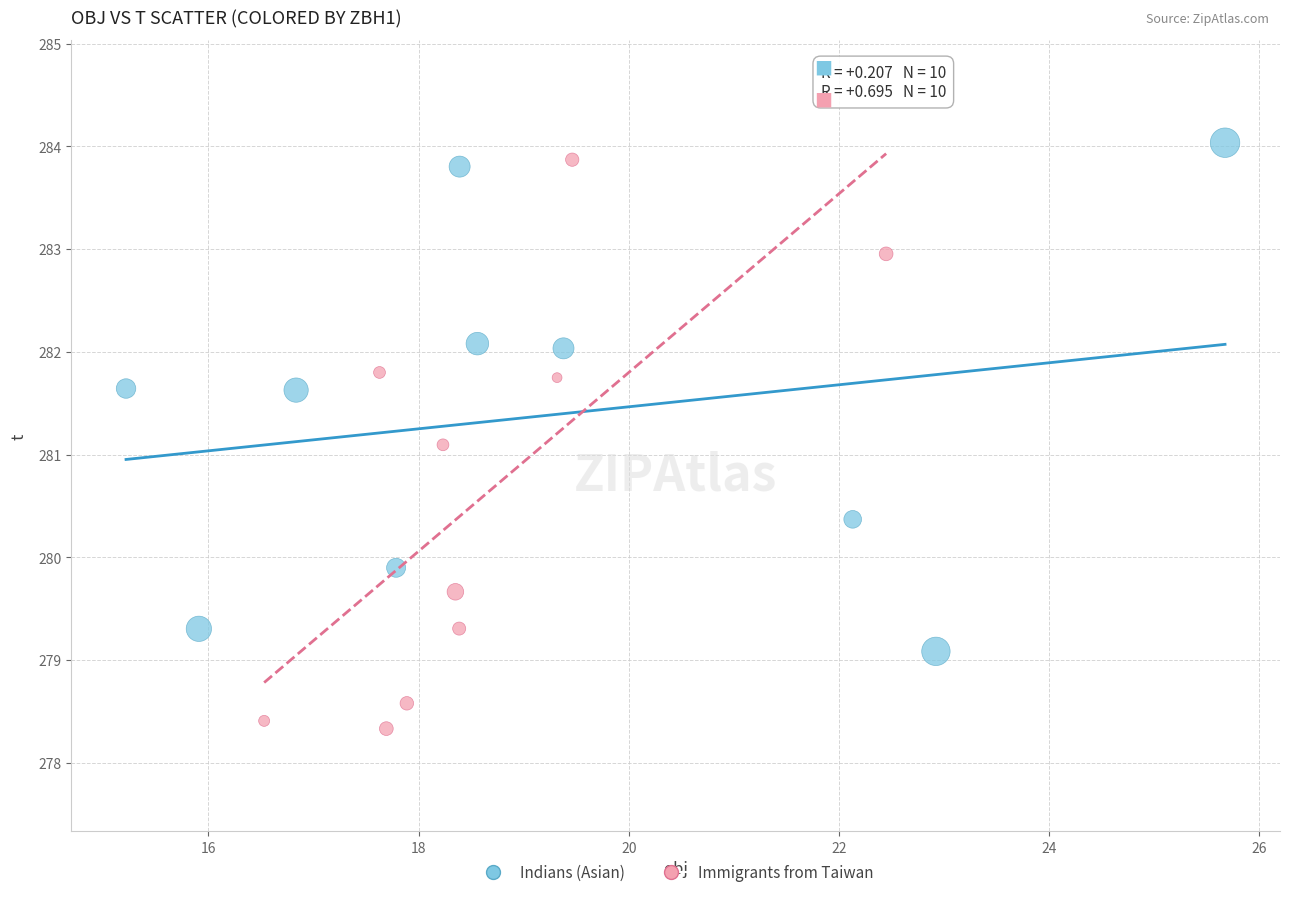

What are all the series names shown in the legend?

Indians (Asian), Immigrants from Taiwan